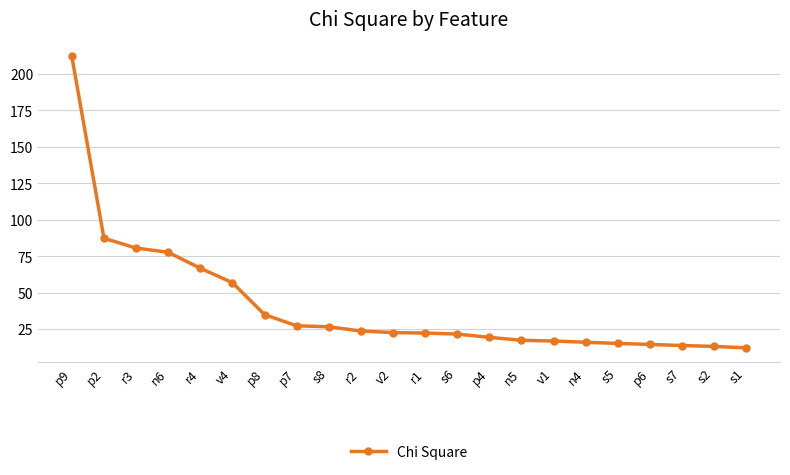

Between v2 and s1, which is larger?

v2